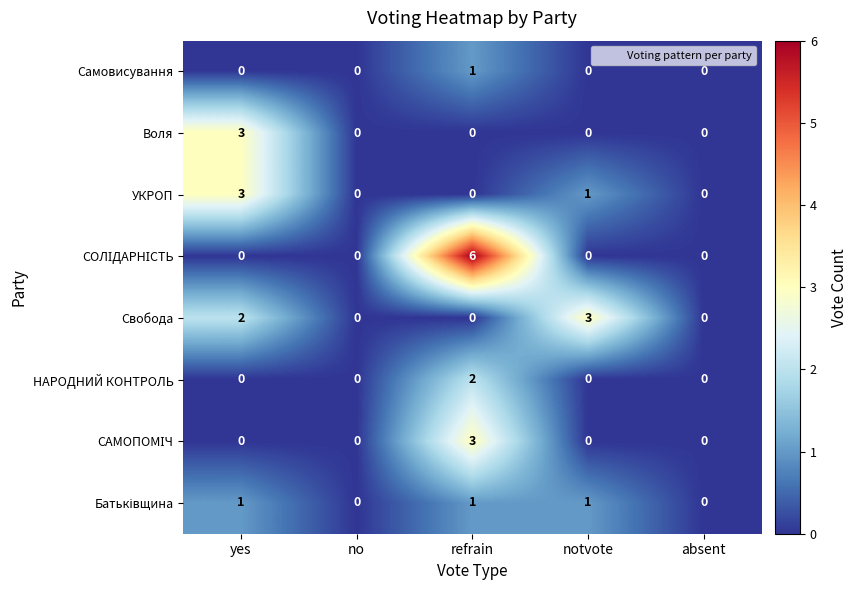

The value of НАРОДНИЙ КОНТРОЛЬ at absent is 0. True or false?

True